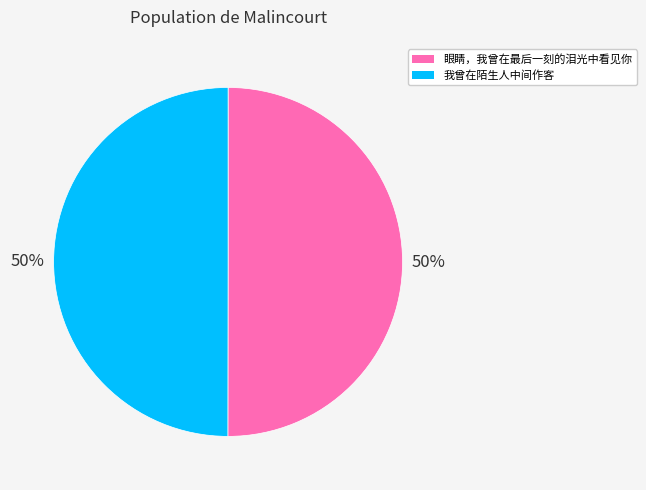

How many segments does this pie chart have?

2